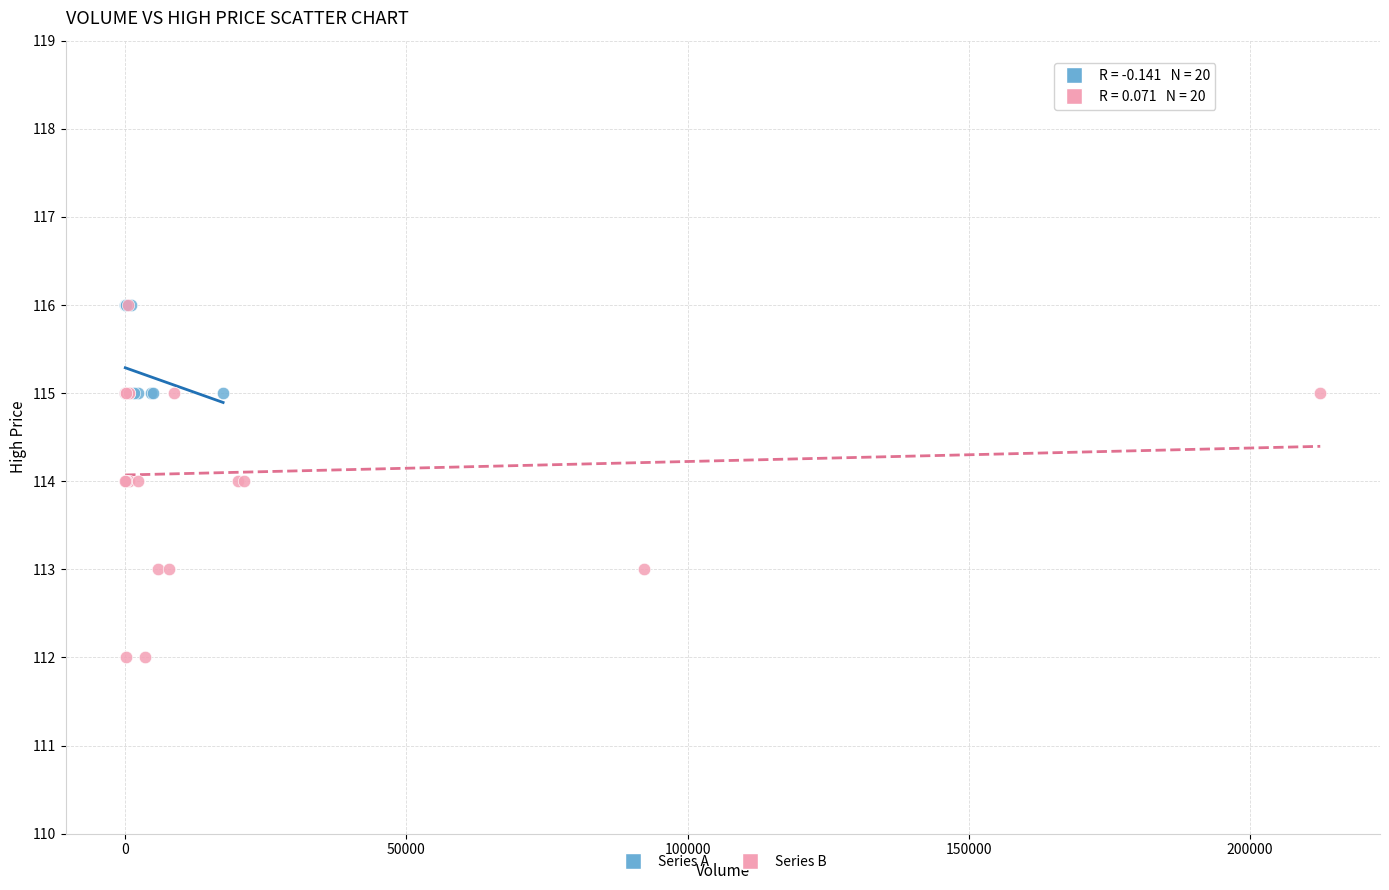

Which series has the widest spread of Y values?

Series B